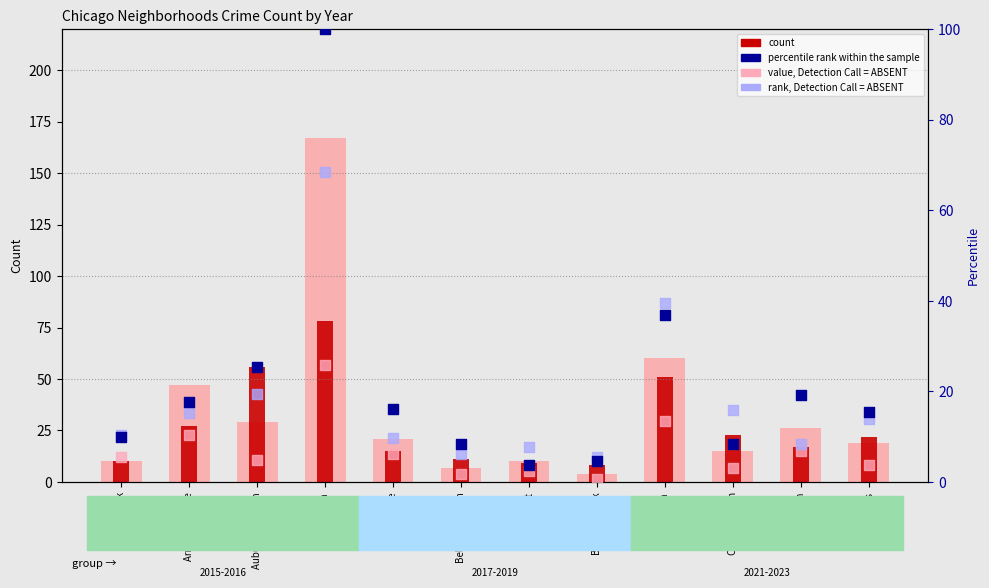

Is the value of rank, Detection Call = ABSENT at Douglas greater than the value of value, Detection Call = ABSENT at Brighton Park?

Yes